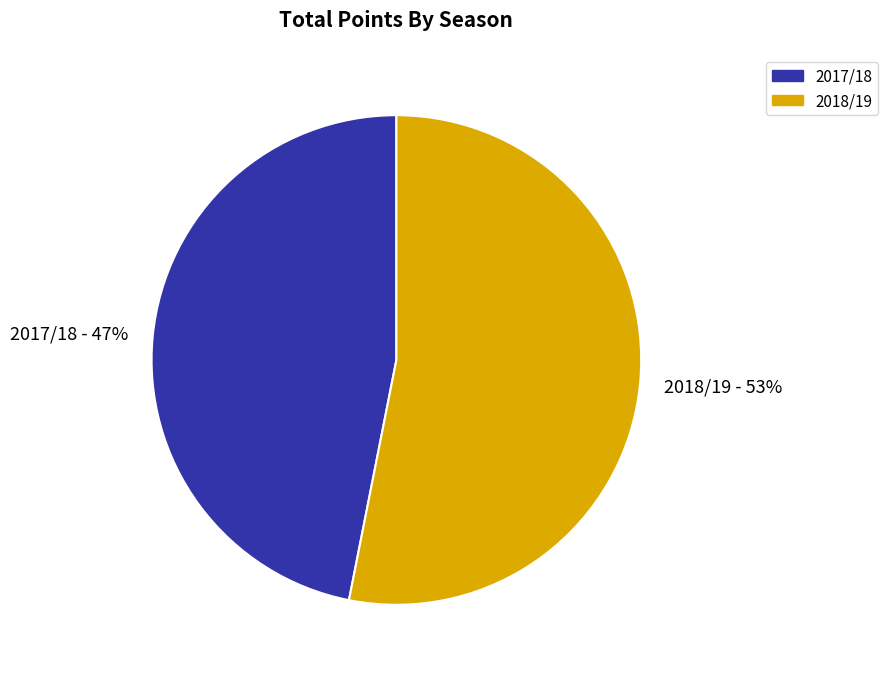

Approximately how many times larger is the value at 2017/18 compared to 2018/19?

0.9